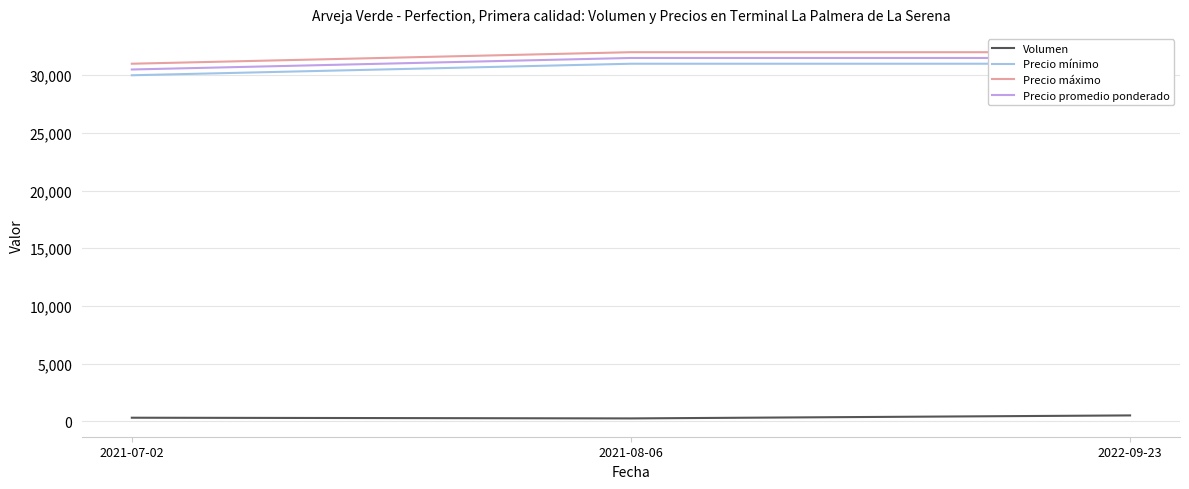

The value of Precio máximo at 2021-07-02 is 31000. True or false?

True